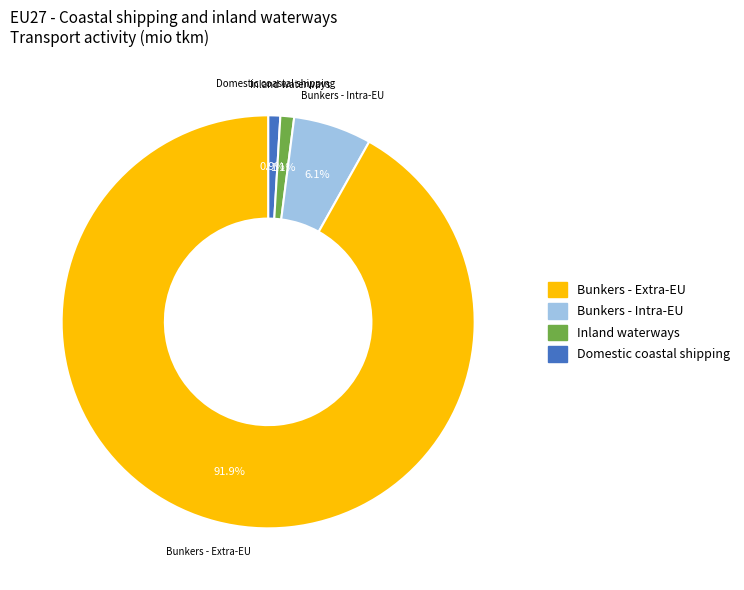

Is there a majority slice in this chart?

Yes